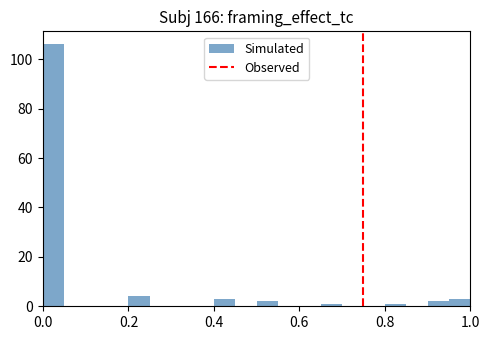

Read against the x-axis, roughly where is the centre of the tallest bar?

0.02